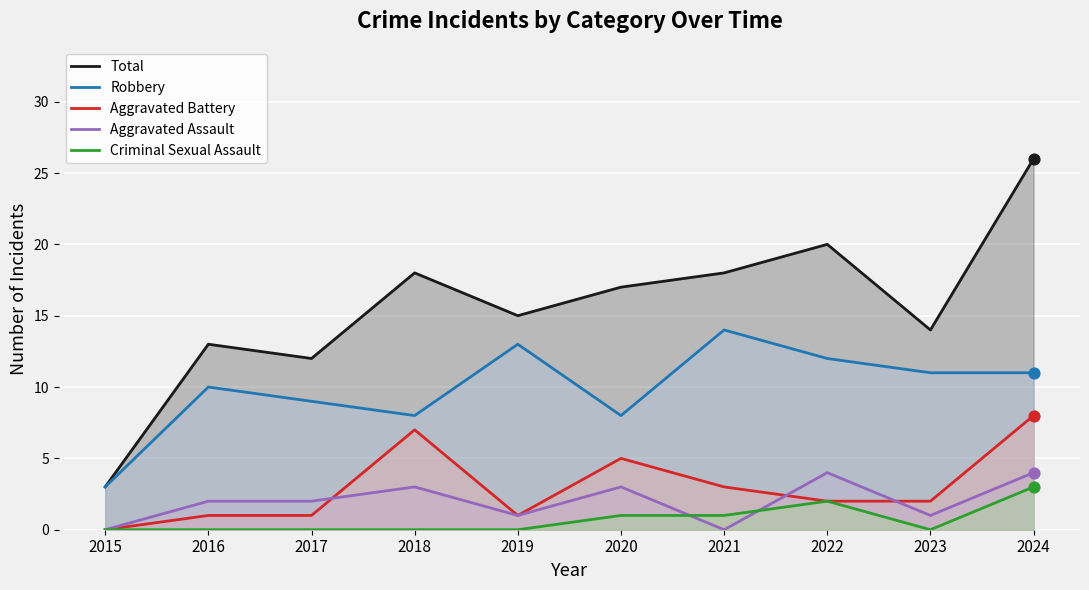

Which series contains the lowest Y value?

Aggravated Battery